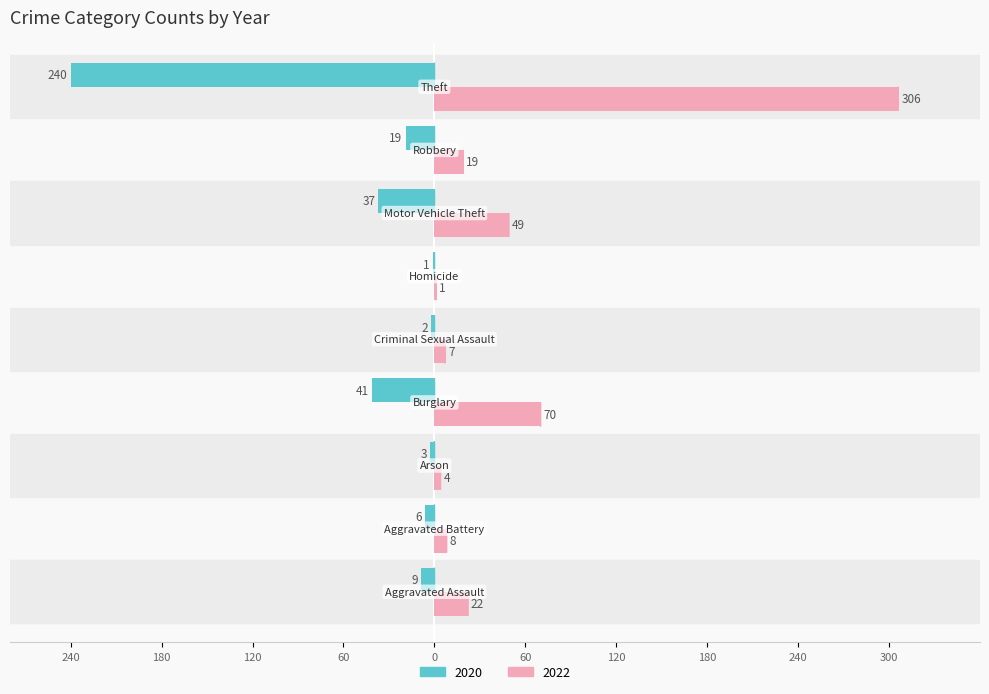

What are all the series names shown in the legend?

2020, 2022